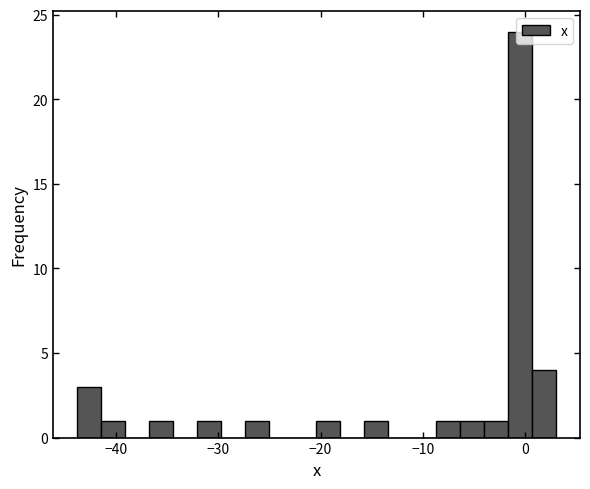

Read against the x-axis, roughly where is the centre of the tallest bar?

-1